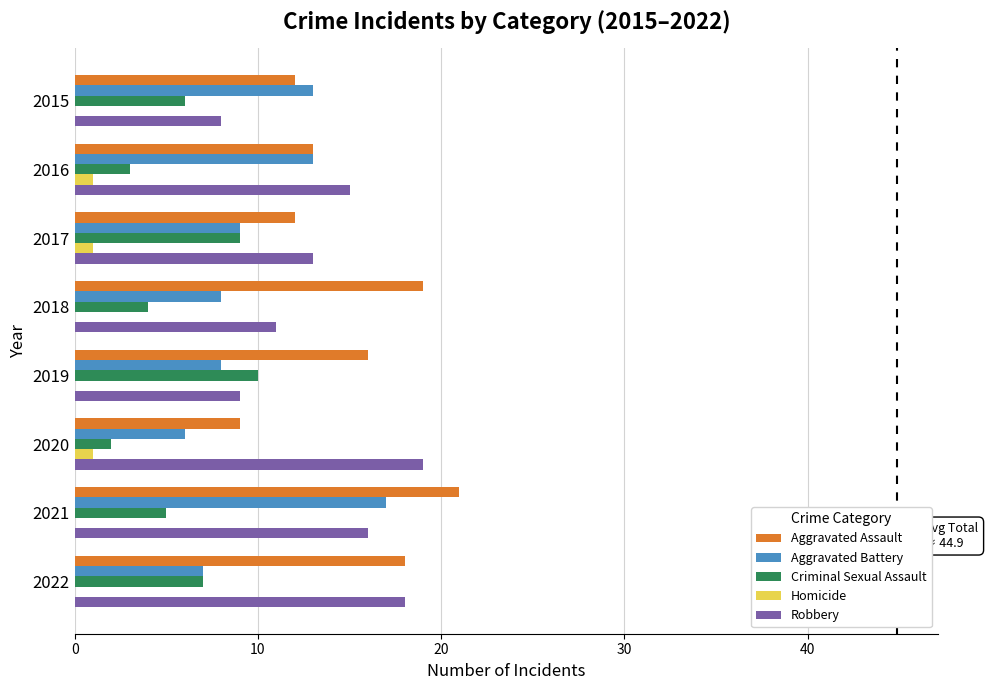

Is it true that Criminal Sexual Assault equals 3 at 2017?

False